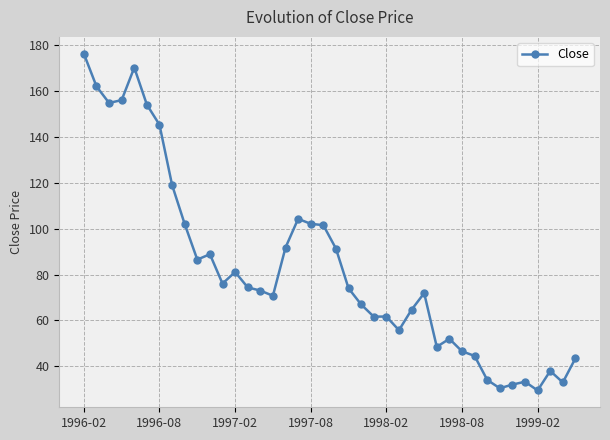

What is the sum of all values?

3303.0